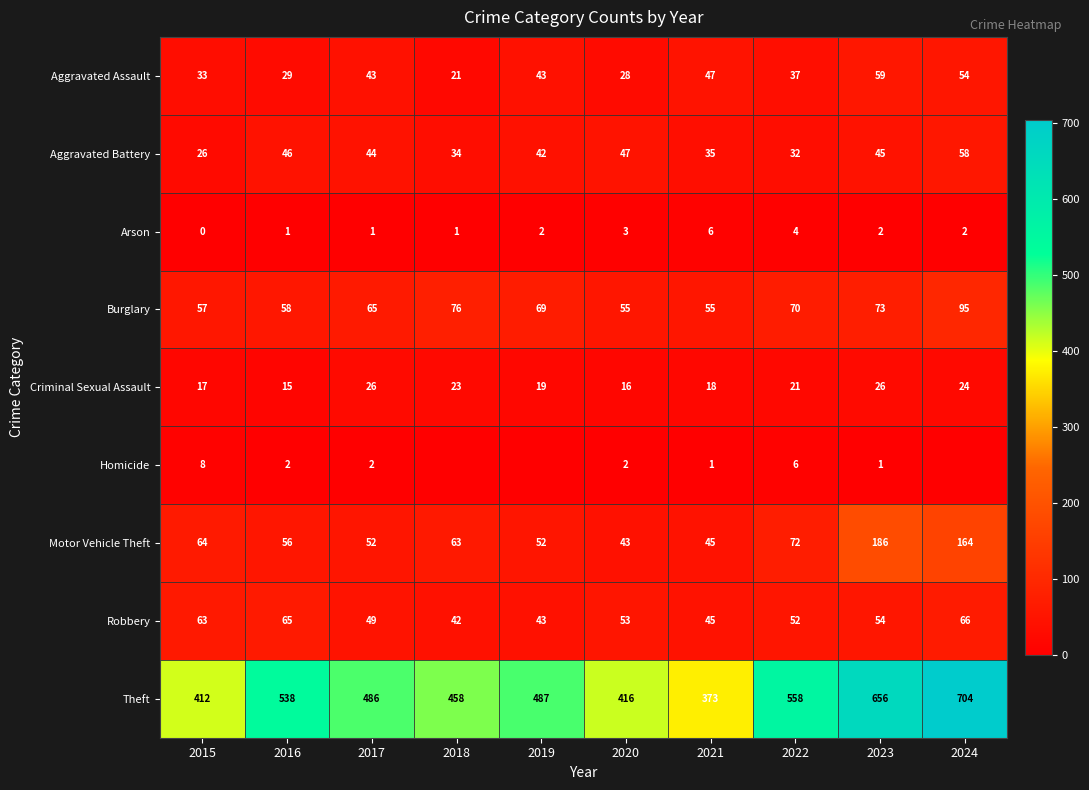

Which has a higher value, 2015 or 2018?

2015